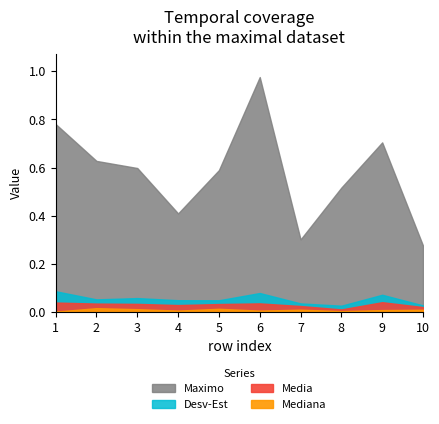

Which series has the largest range (max minus min)?

Maximo